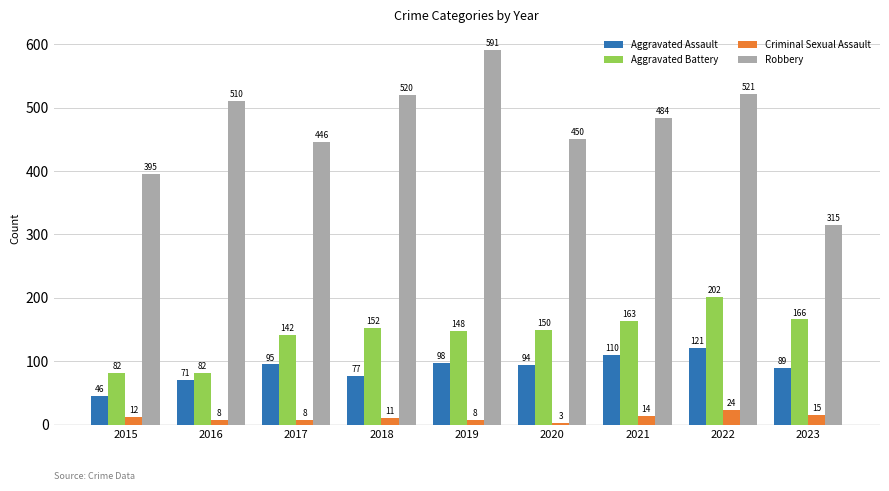

At which label is Robbery closest to 453?

2020